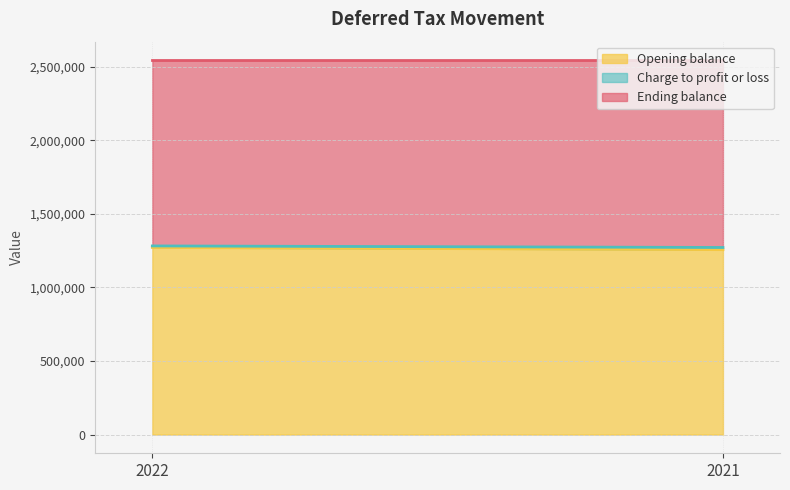

The value of Charge to profit or loss at 2021 is 3661. True or false?

False